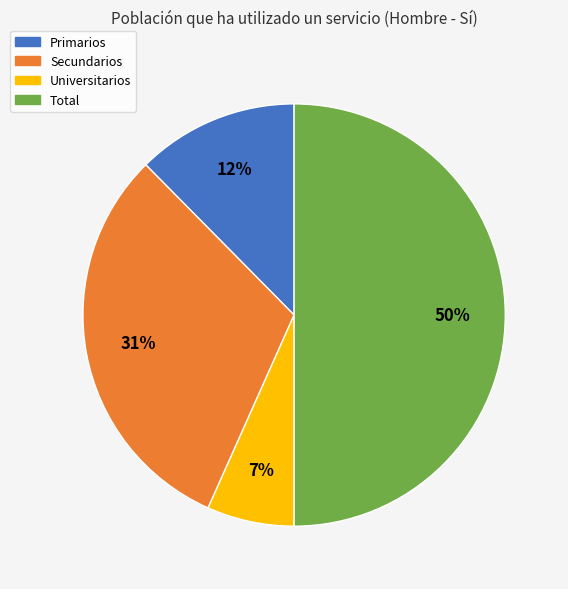

The Total slice represents 50% of the pie. True or false?

True